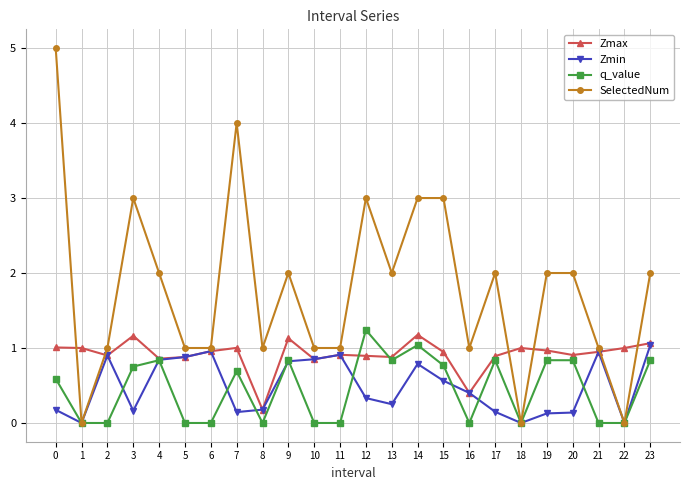

What are all the series names shown in the legend?

Zmax, Zmin, q_value, SelectedNum